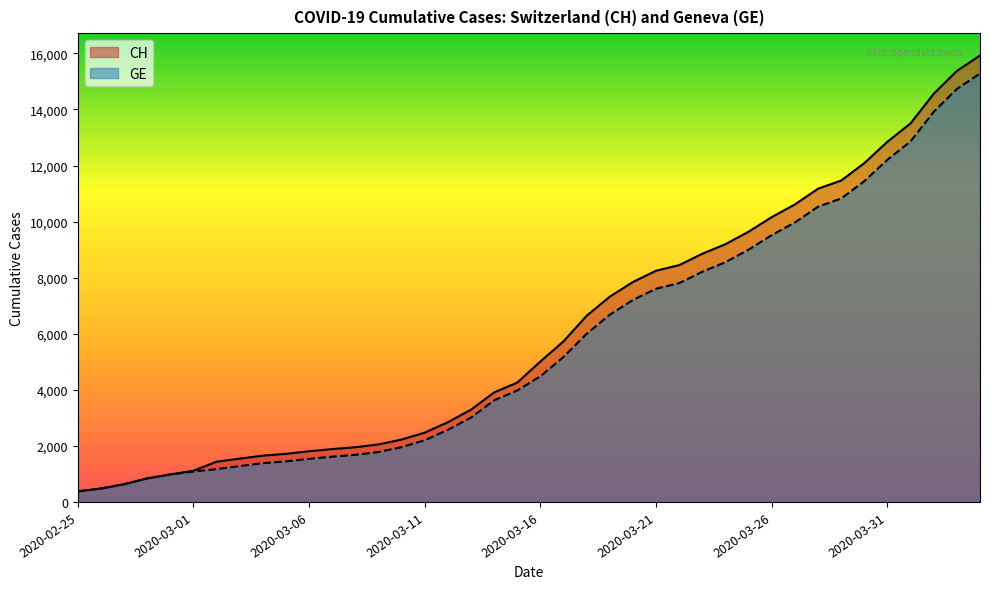

What is the minimum value for GE?

375